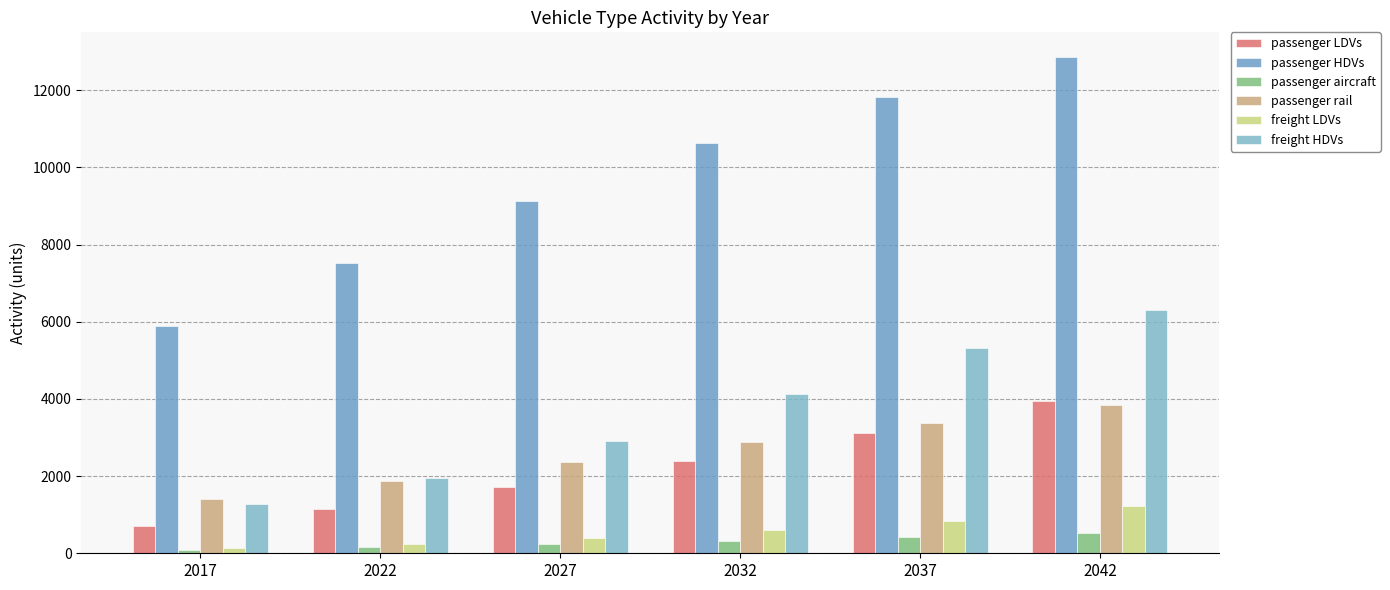

How many distinct data groups are displayed?

6